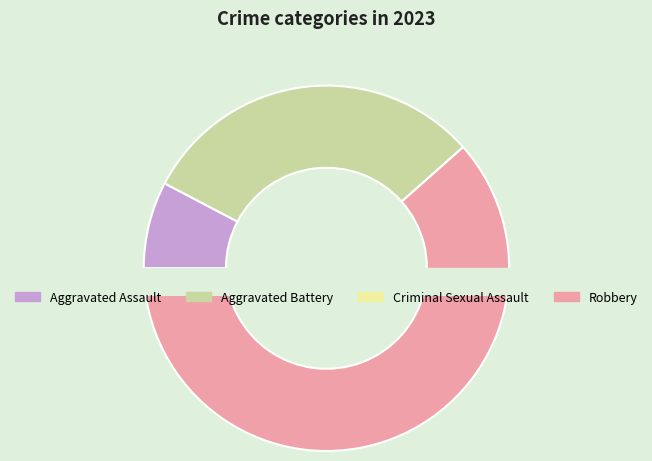

To the nearest percent, what is the average slice percentage?

25%